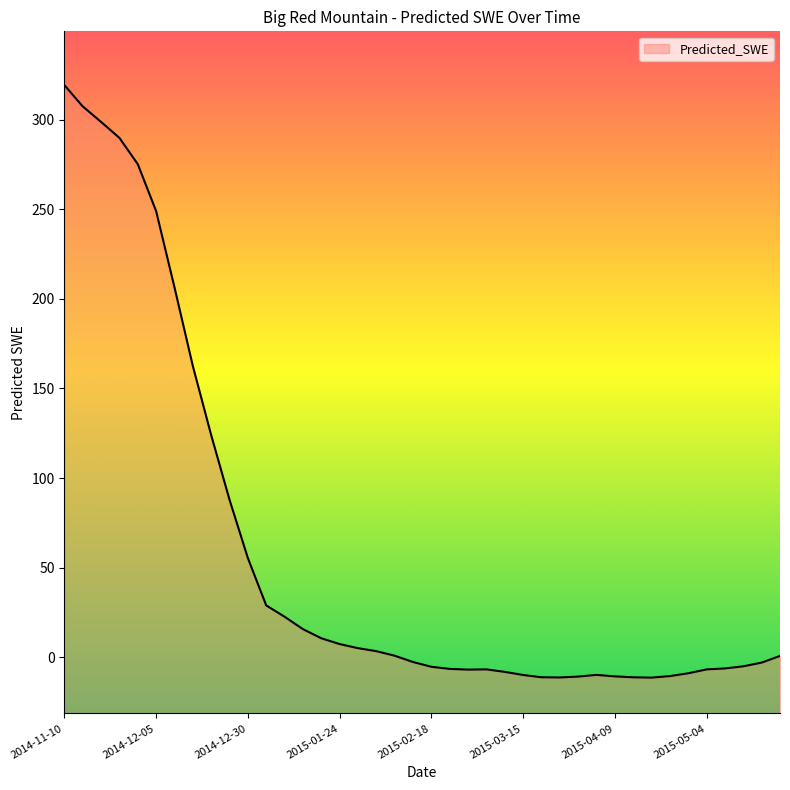

Is it true that the value at 2015-01-29 is 5.2?

True